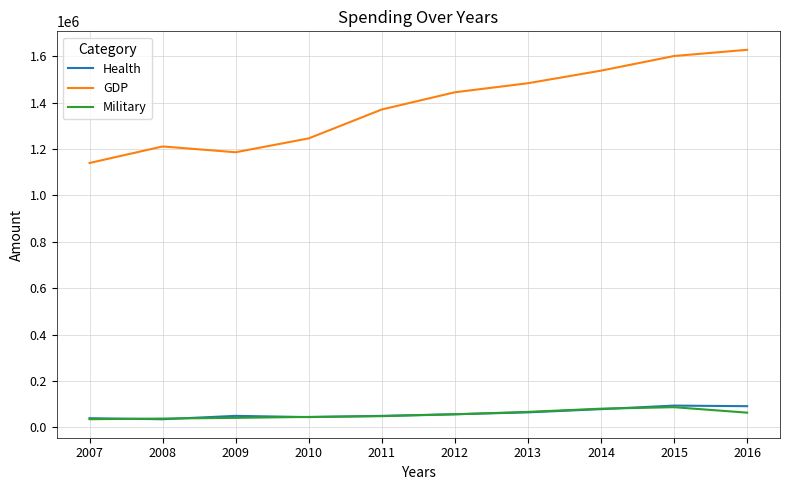

True or false: GDP has a value of 1210878.0 at 2008.

True